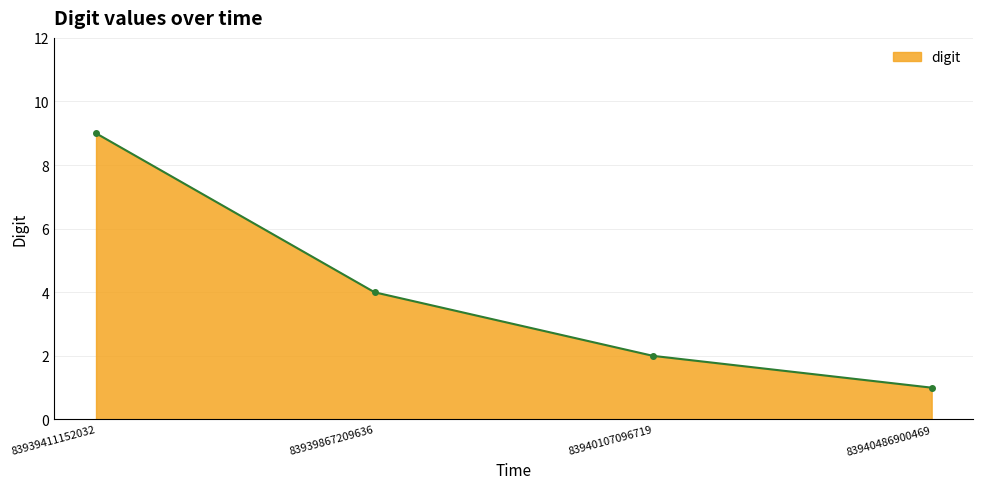

Rank the categories by value from highest to lowest.

83939411152032, 83939867209636, 83940107096719, 83940486900469